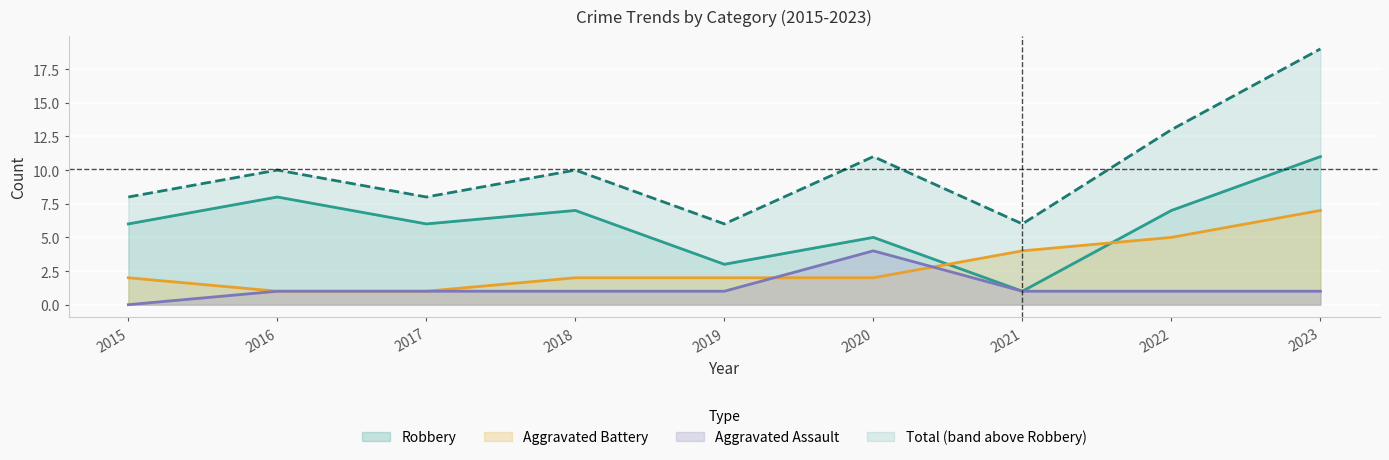

What is the difference between the maximum and minimum values in the Aggravated Battery series?

6